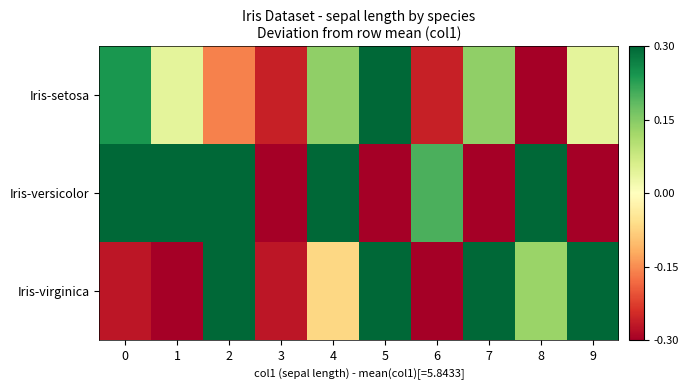

Reading left to right, what are all the values shown in this chart?

Iris-setosa: 0=0.2	1=0.0	2=-0.2	3=-0.3	4=0.1	5=0.5	6=-0.3	7=0.1	8=-0.5	9=0.0
Iris-versicolor: 0=0.9	1=0.3	2=0.8	3=-0.6	4=0.4	5=-0.4	6=0.2	7=-1.2	8=0.5	9=-0.9
Iris-virginica: 0=-0.3	1=-0.8	2=0.5	3=-0.3	4=-0.1	5=1.0	6=-1.7	7=0.7	8=0.1	9=0.6